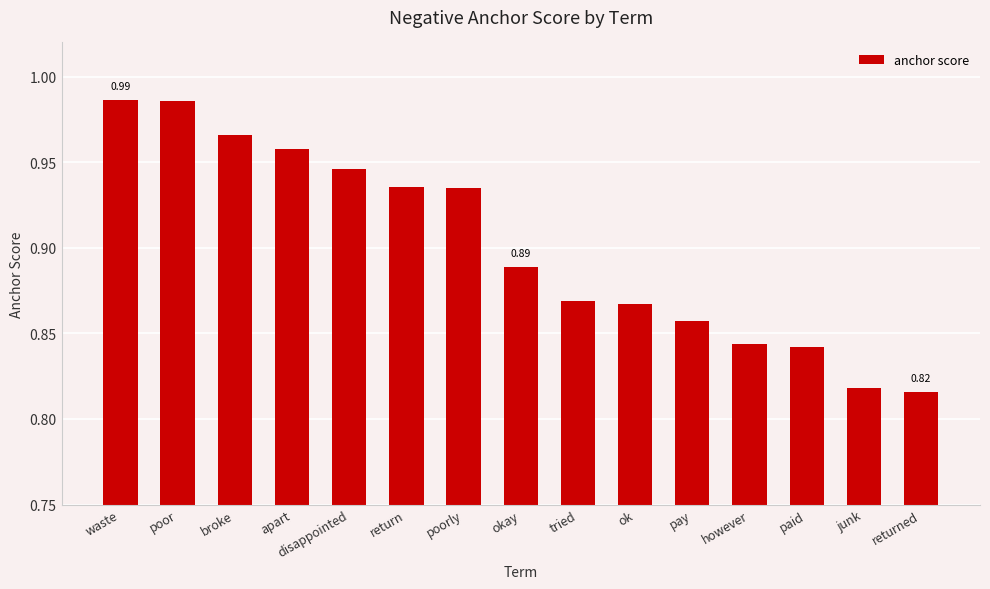

What is the label of the 3rd bar from the right?

paid